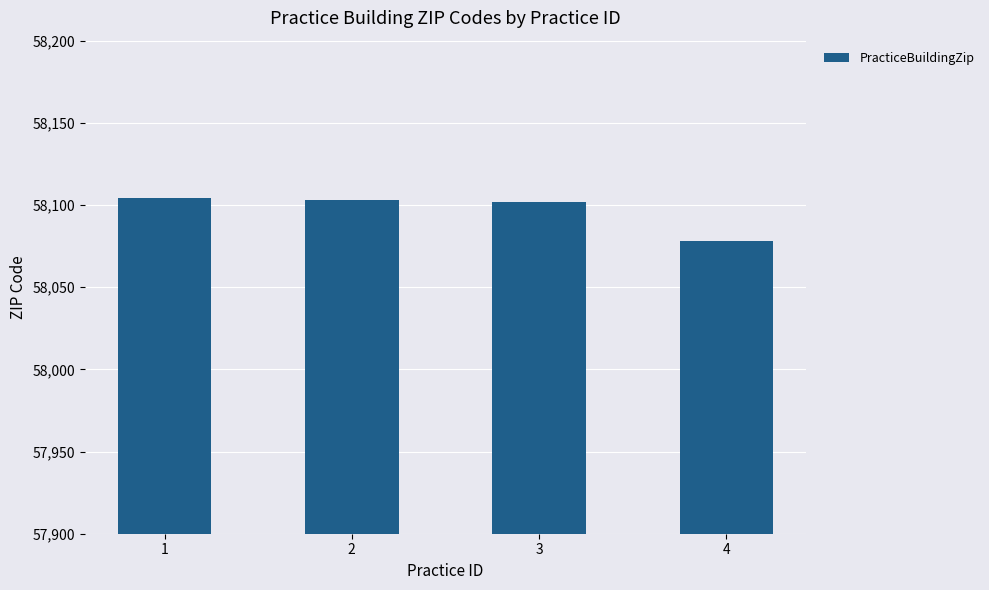

What is the sum of all values?

232387